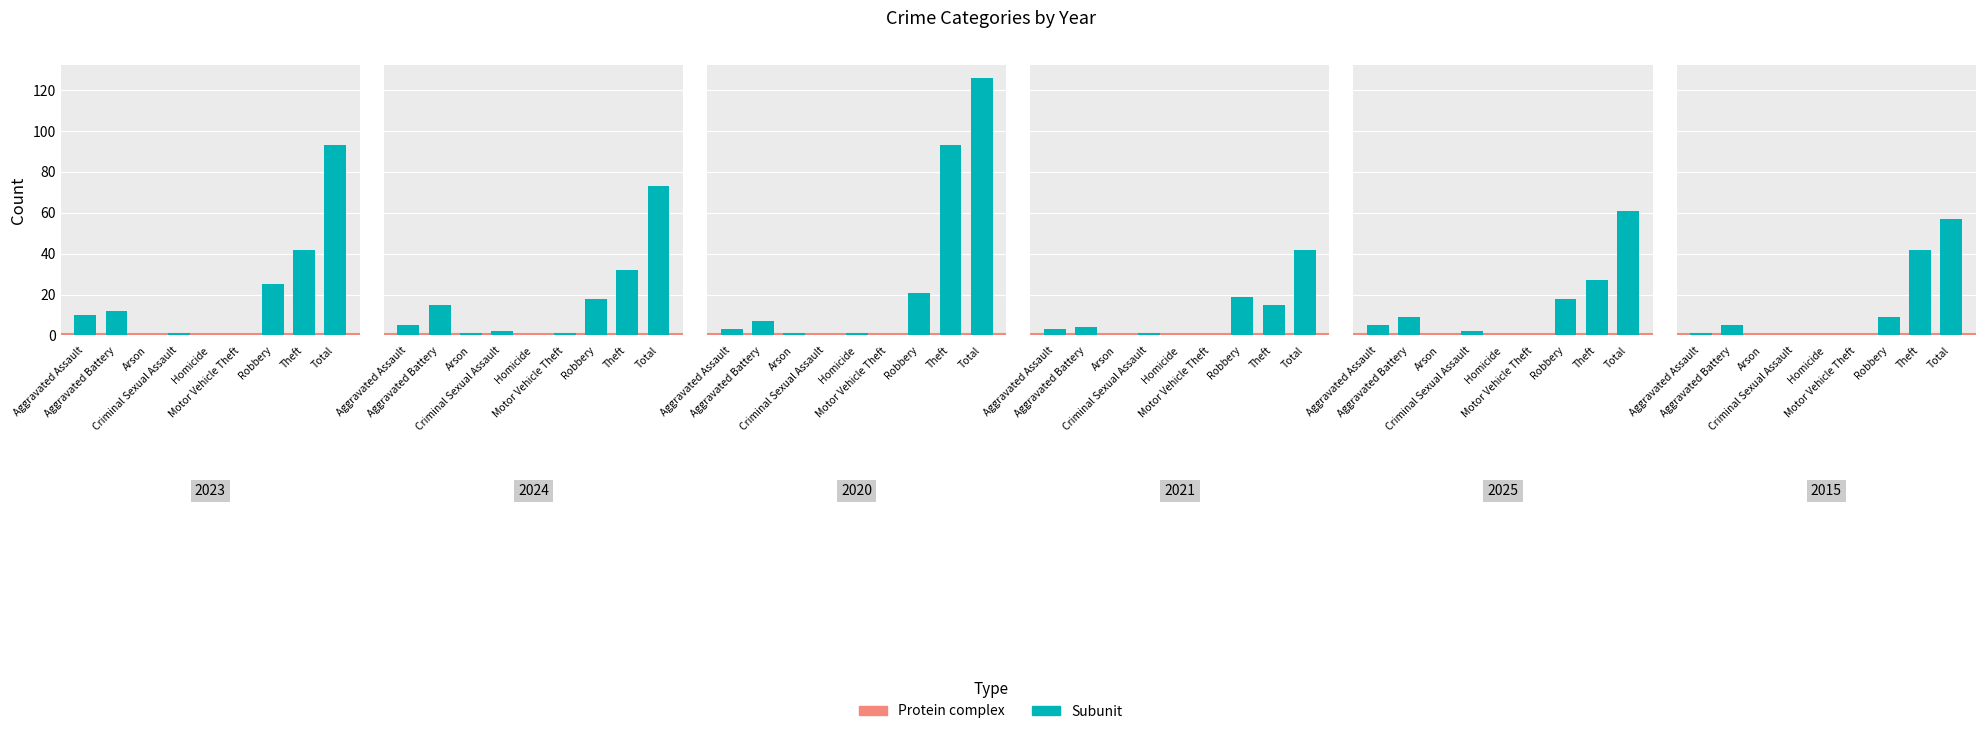

What is the difference between the maximum and minimum values in the 2021 series?

42